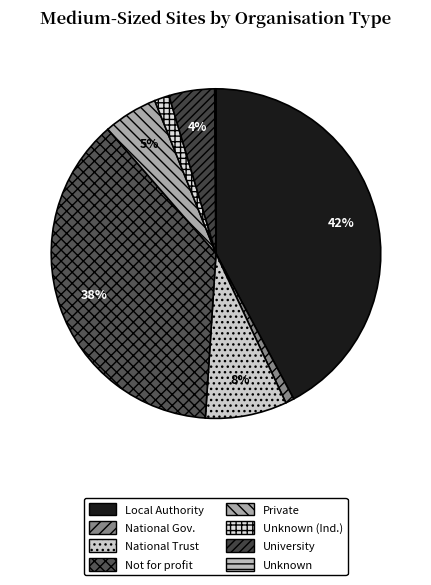

Rank the categories by value from lowest to highest.

/Unknown, /Government/National, /Independent/Unknown, /University, /Independent/Private, /Independent/National Trust, /Independent/Not for profit, /Government/Local Authority